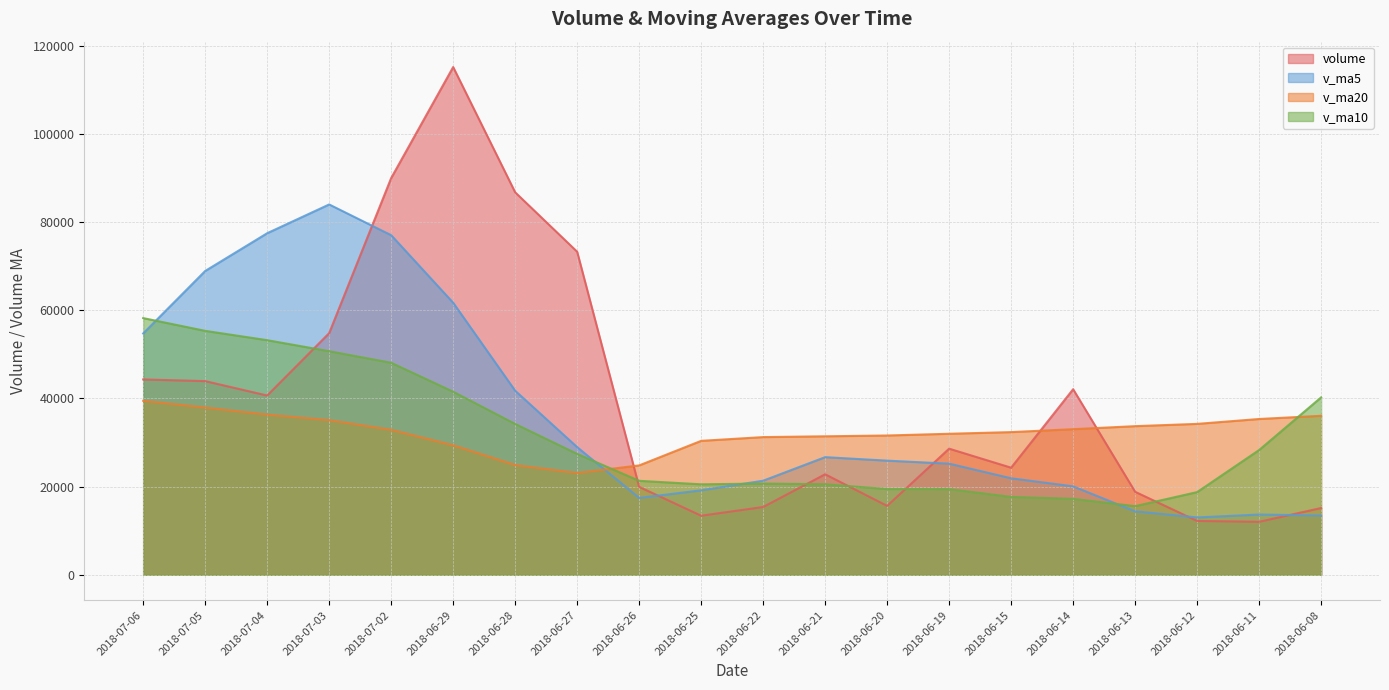

True or false: v_ma10 has more than 2 points higher than both neighbors.

False